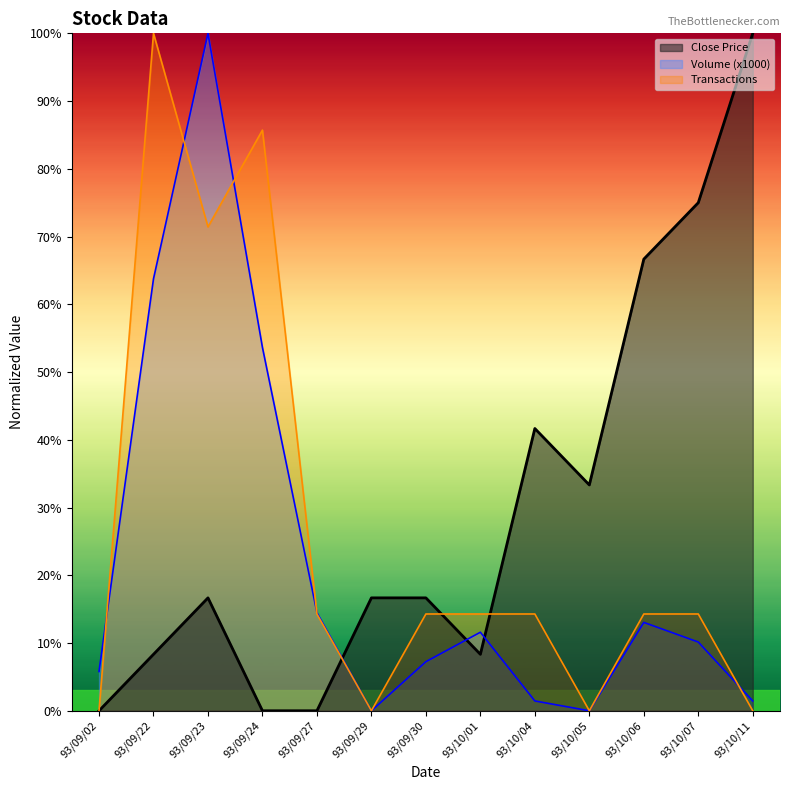

What is the label of the 3rd point from the right?

93/10/06